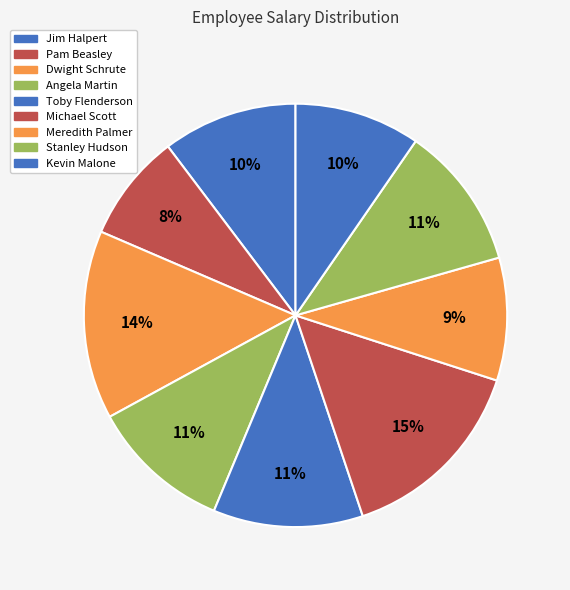

Is it true that Michael Scott is 10% of the pie?

False